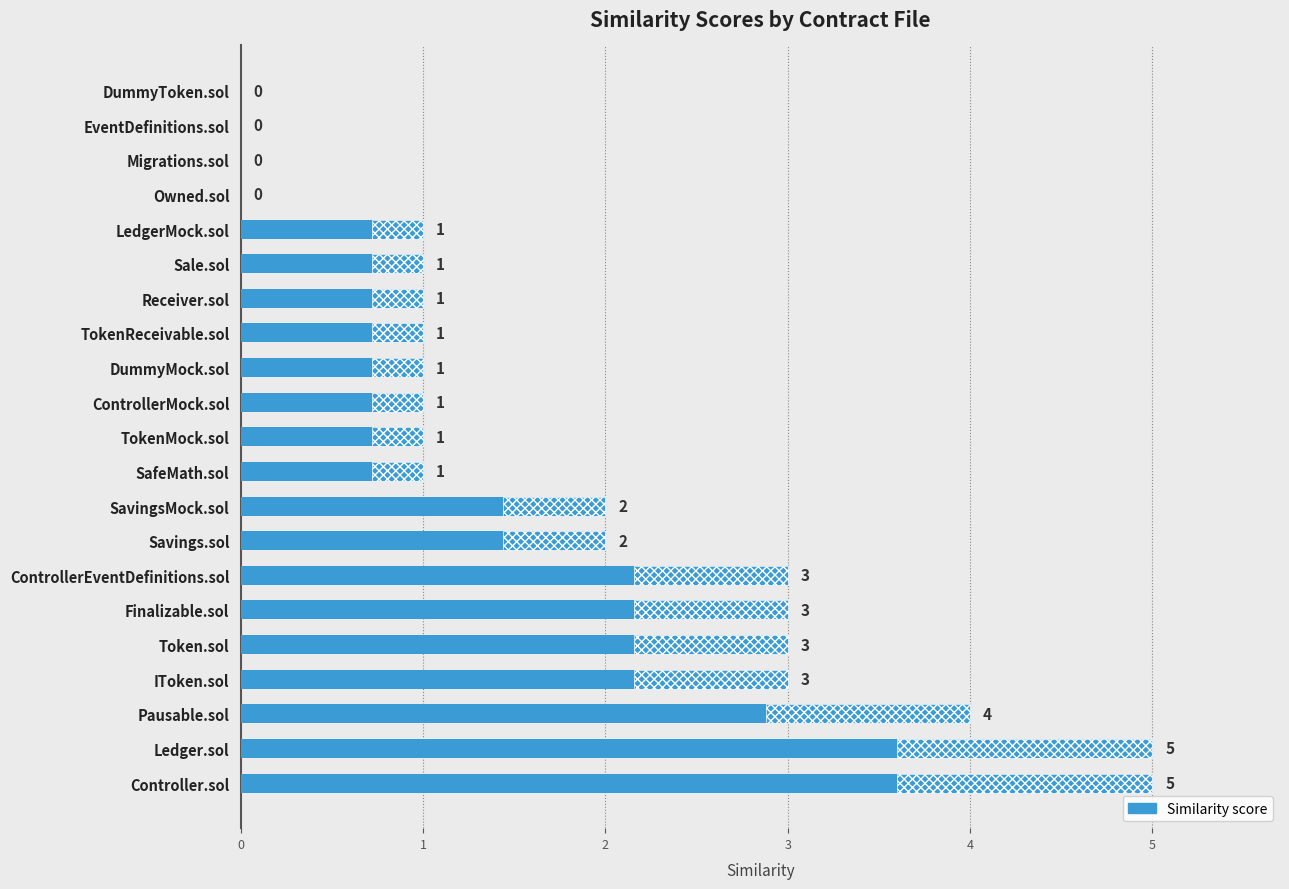

How many data points are less than 1?

4